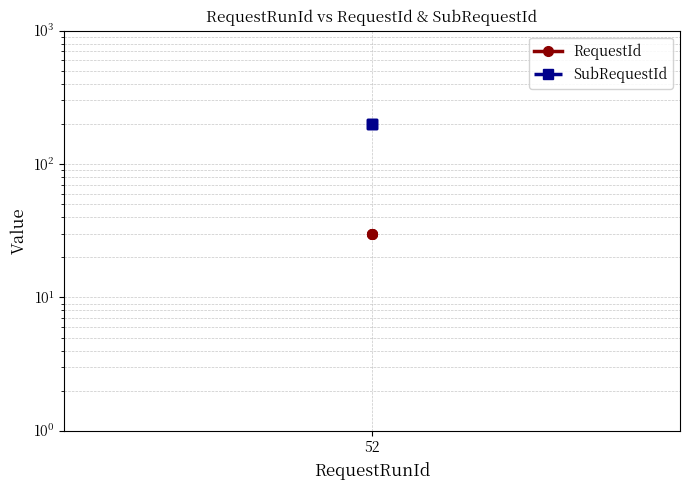

What is the label of the 3rd point from the right?

52